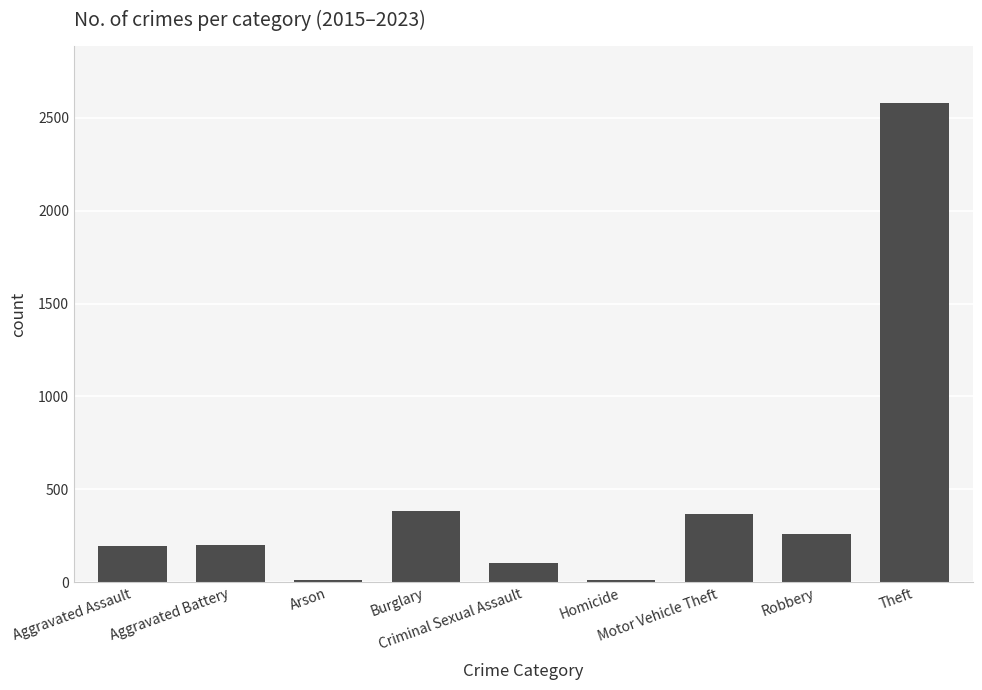

Does the chart contain stacked bars?

No